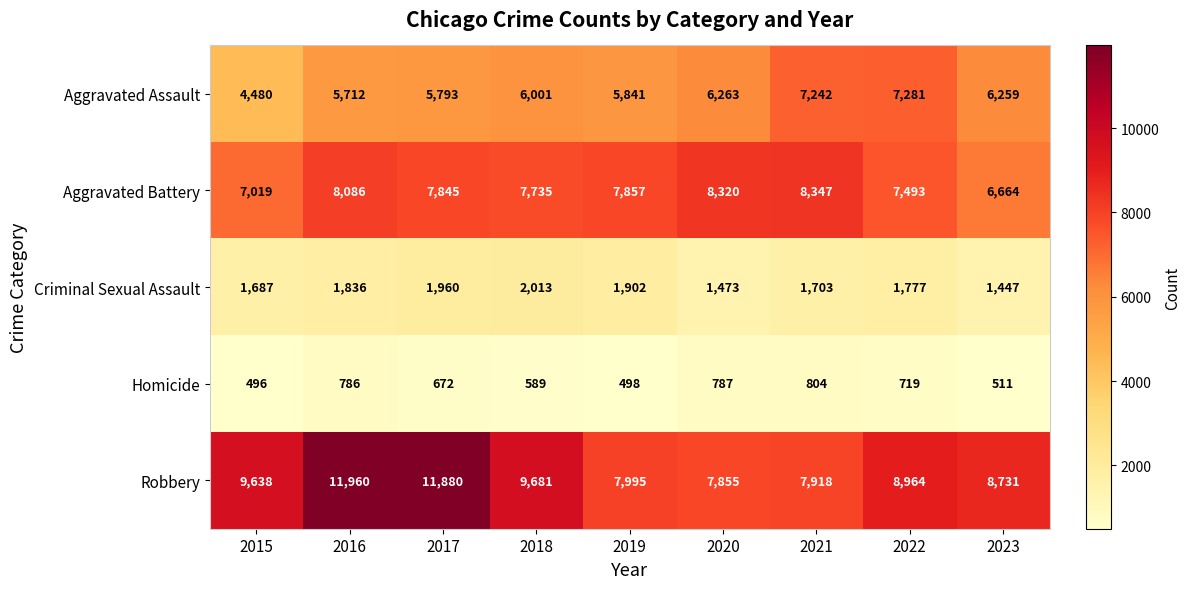

At 2023, list the series in order from smallest to largest.

Homicide, Criminal Sexual Assault, Aggravated Assault, Aggravated Battery, Robbery